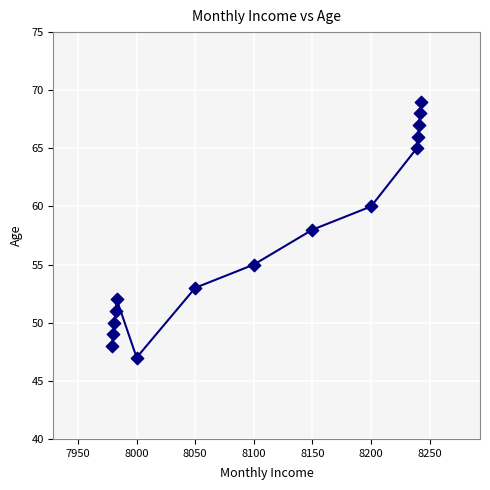

What is the range of Y values (max minus min)?

22